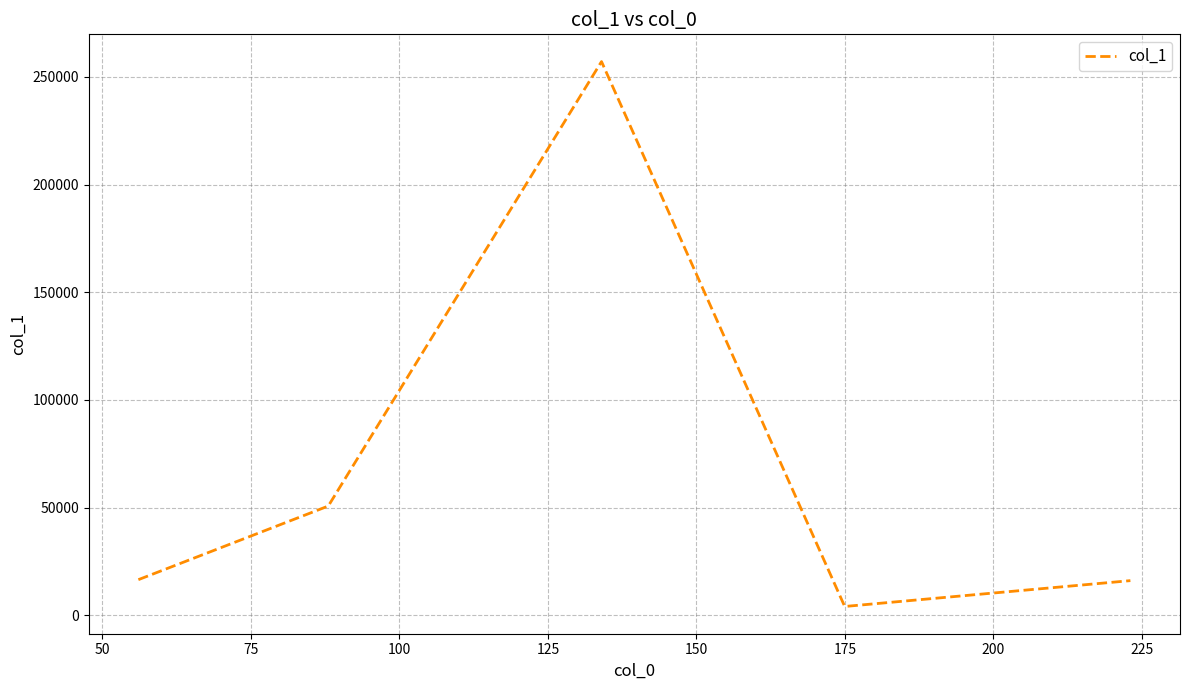

Count the number of data series in this chart.

1